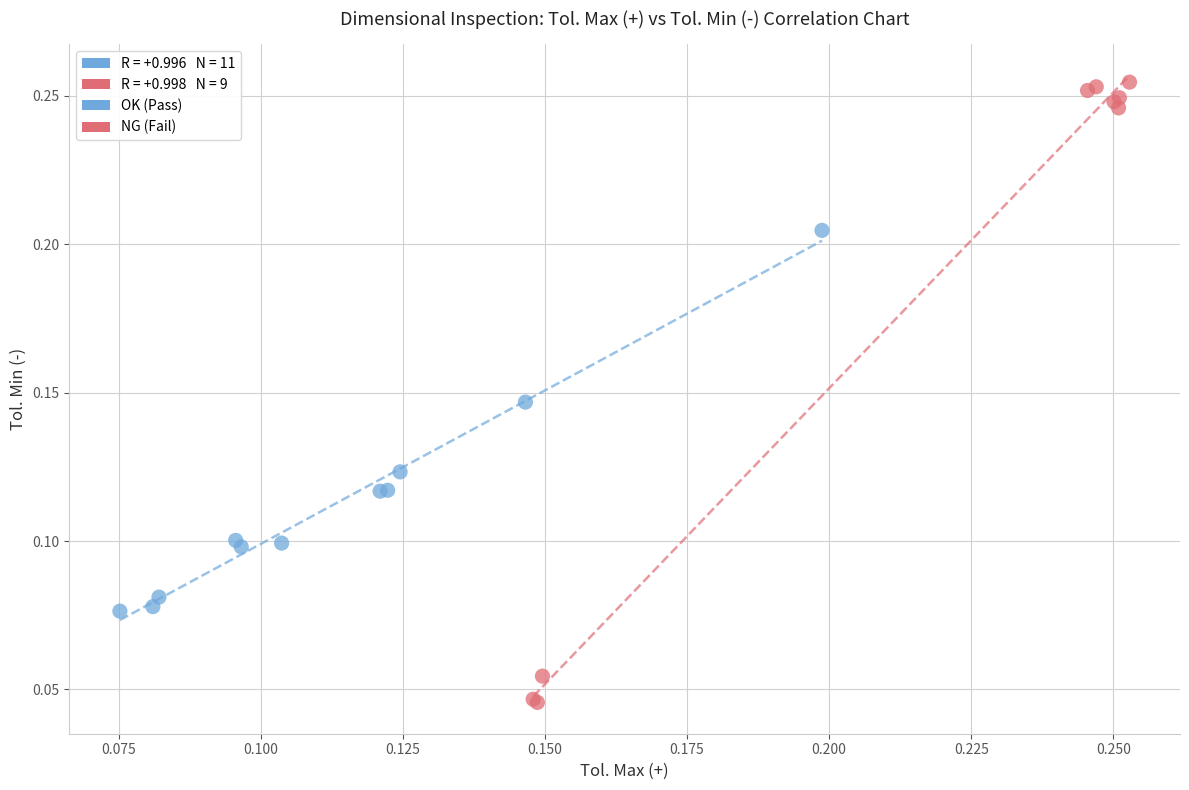

Which series has the largest Y range (max minus min)?

NG (Fail)